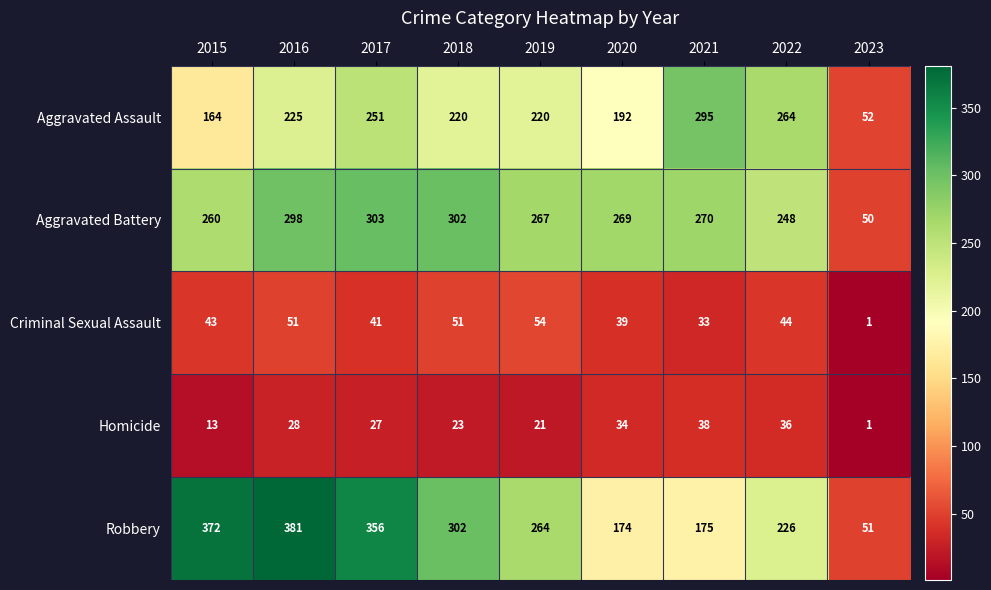

The value of Homicide at 2016 is 28. True or false?

True